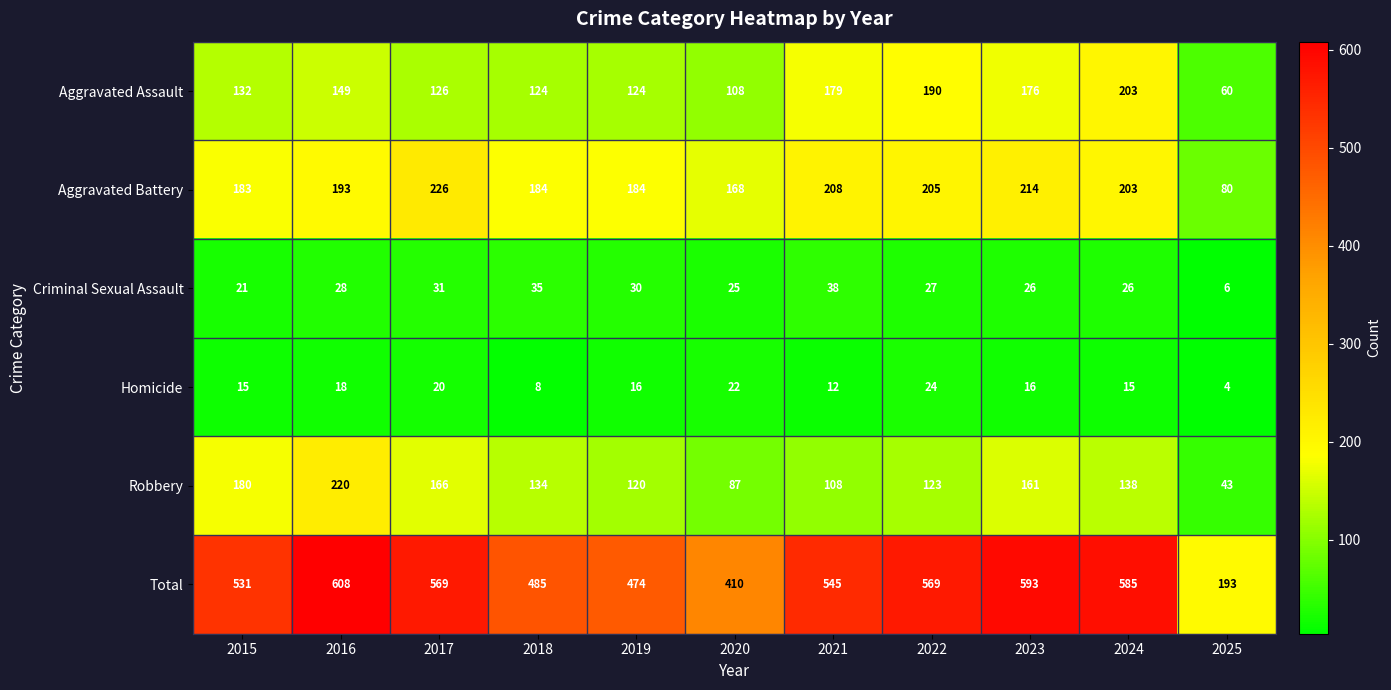

The value of Criminal Sexual Assault at 2019 is 30. True or false?

True